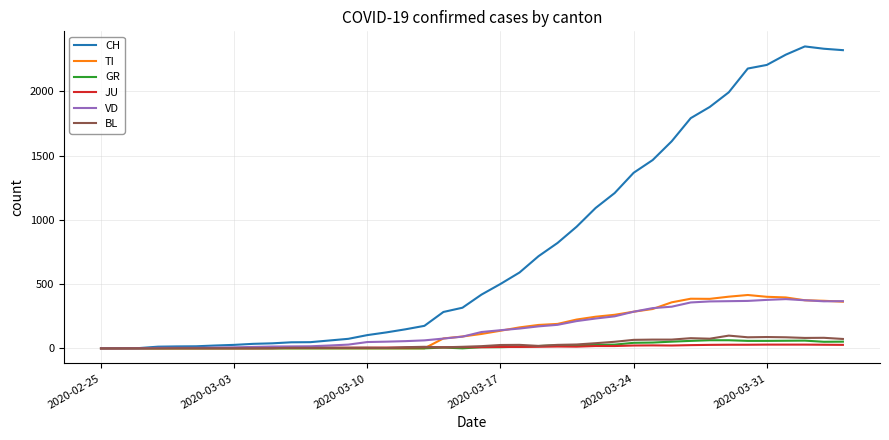

True or false: BL has more than 0 interior local peaks.

True